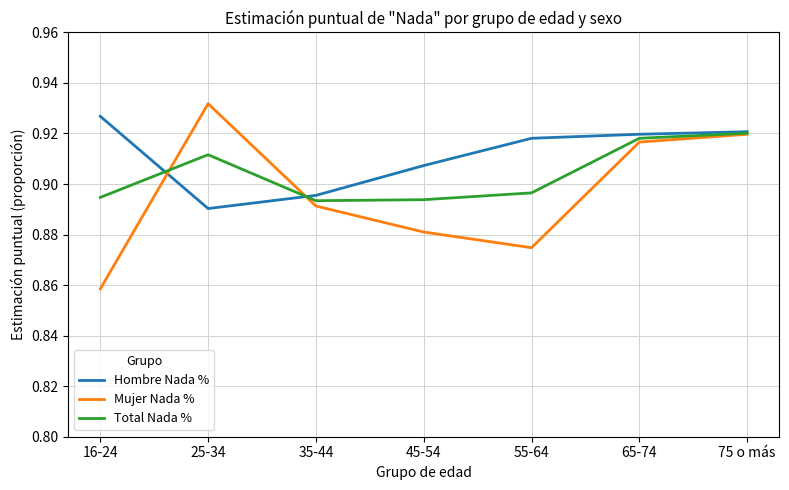

Which label corresponds to the largest value in the chart?

25-34